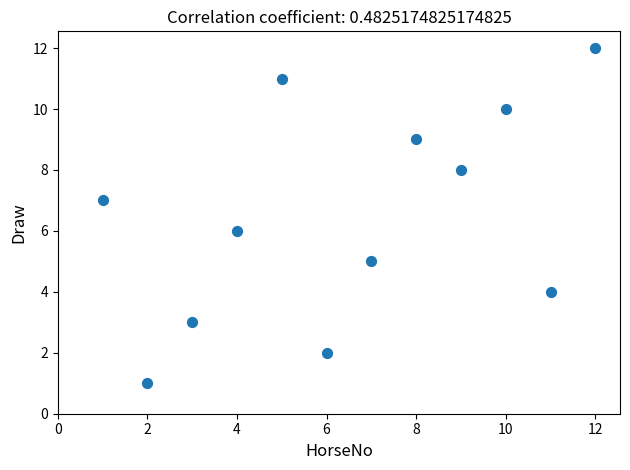

What is the range of X values (max minus min)?

11